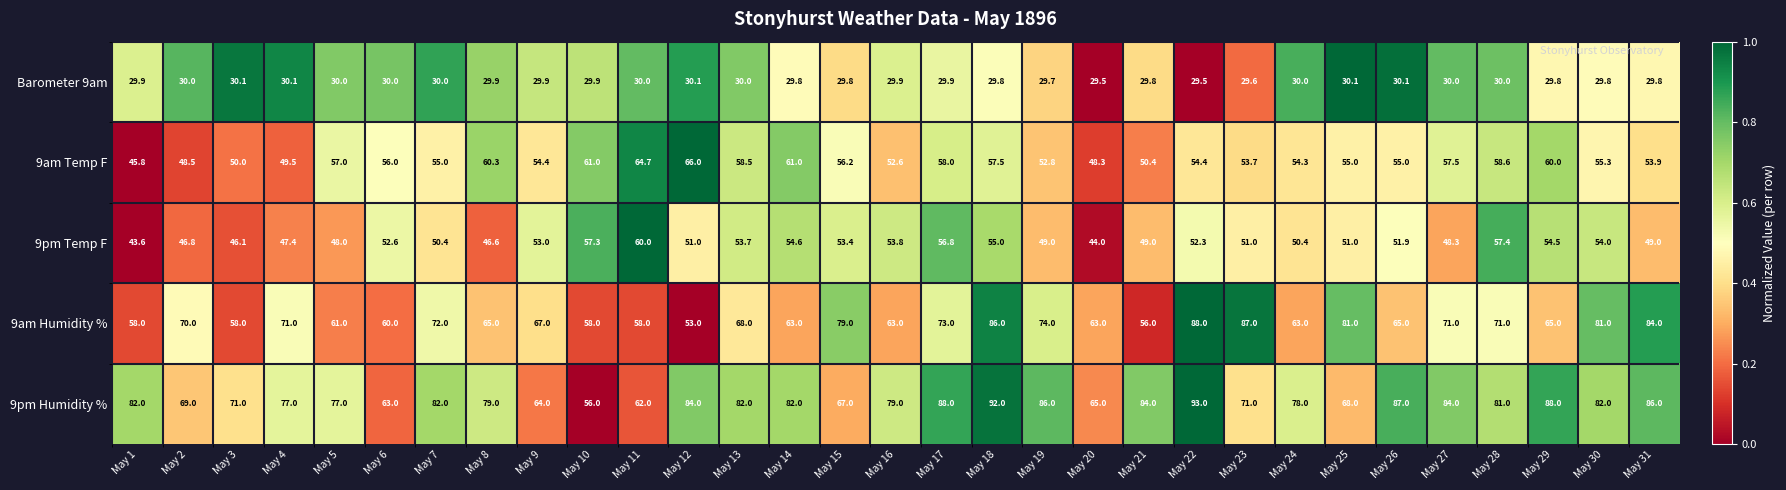

What is the difference between the highest and lowest values at May 24?

48.0